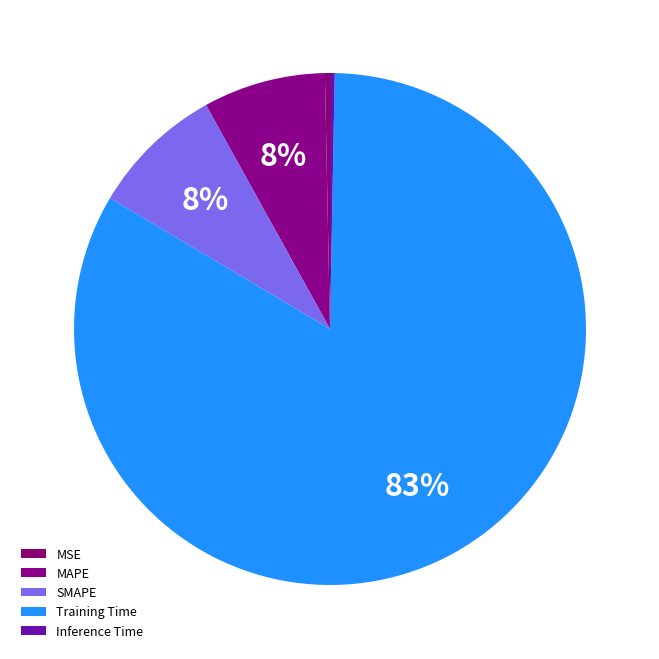

What percentage is the SMAPE slice, to the nearest percent?

8%